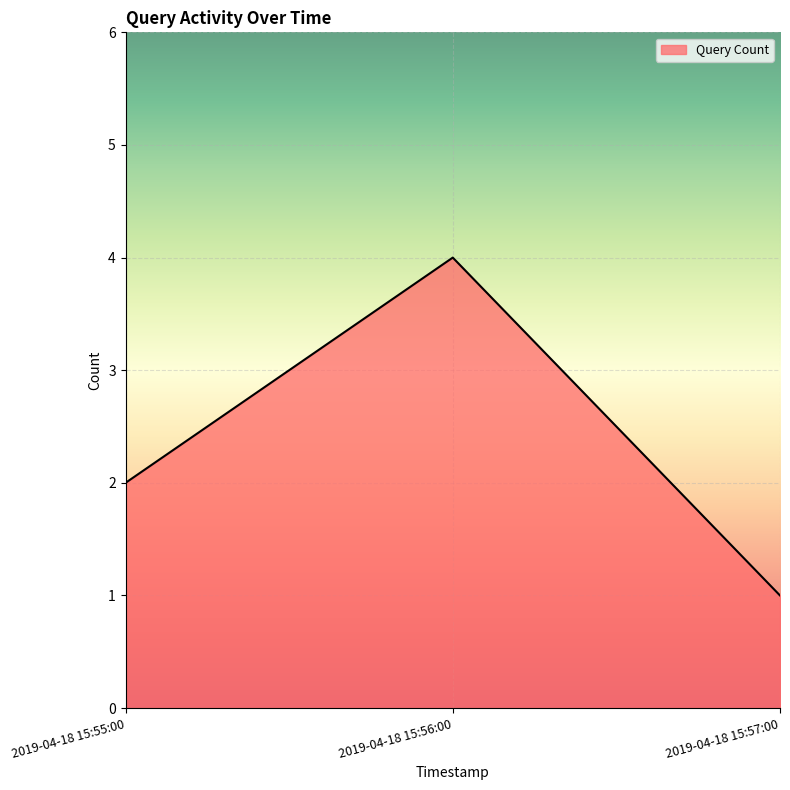

True or false: the data shows 2 at 2019-04-18 15:55:00.

True